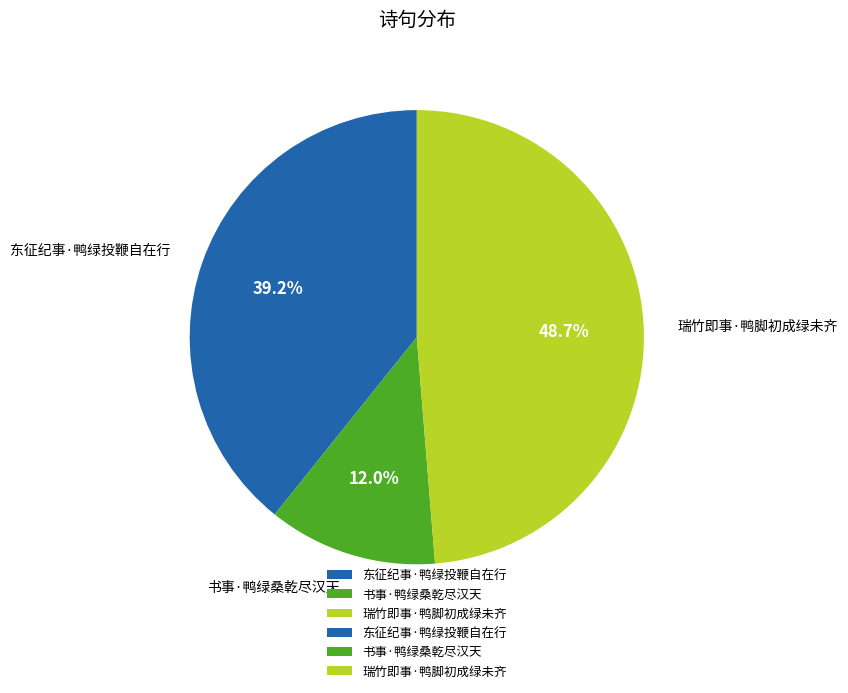

What is the largest slice in the pie chart?

瑞竹即事·鸭脚初成绿未齐